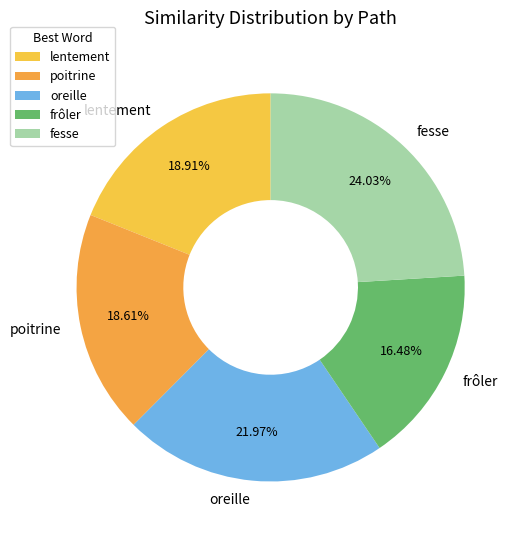

To the nearest percent, what is the average slice percentage?

20%